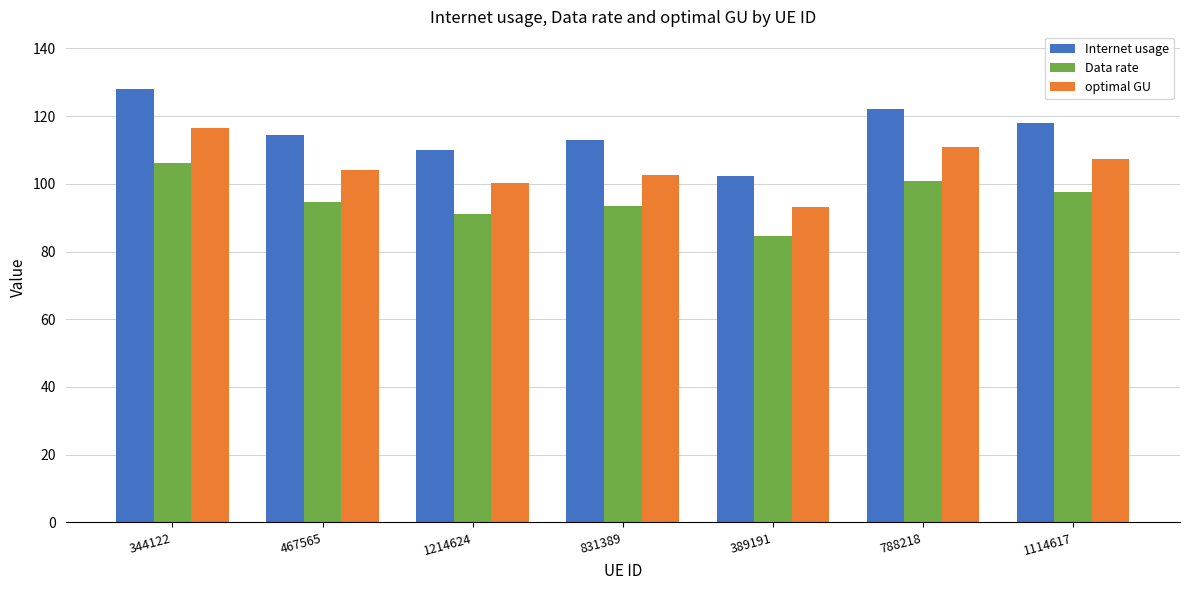

How many bars are there in total?

21